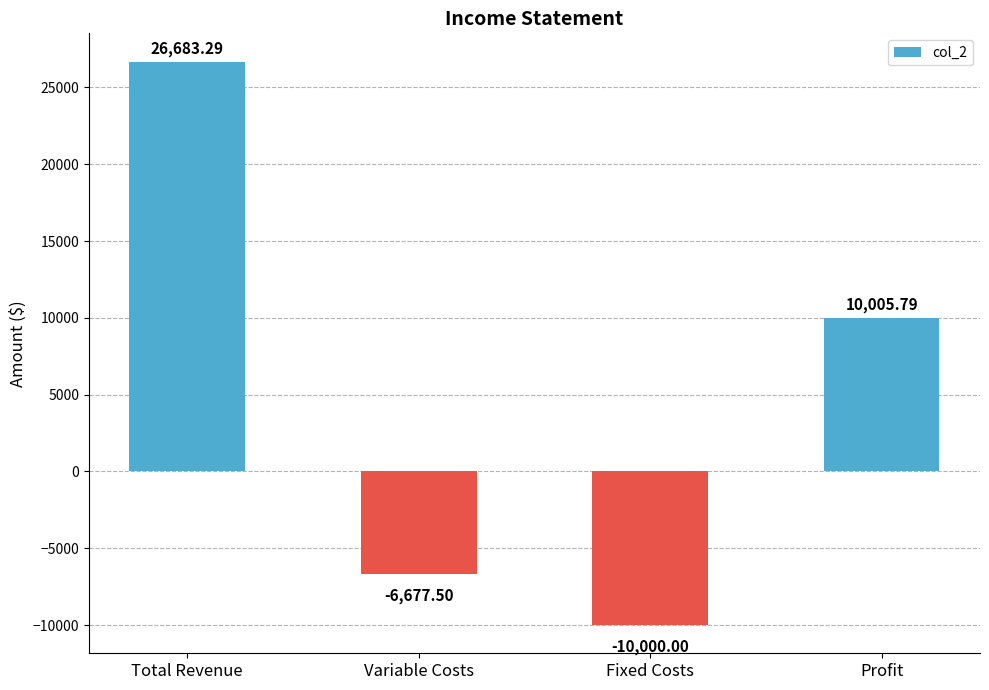

What is the label of the 4th bar from the left?

Profit